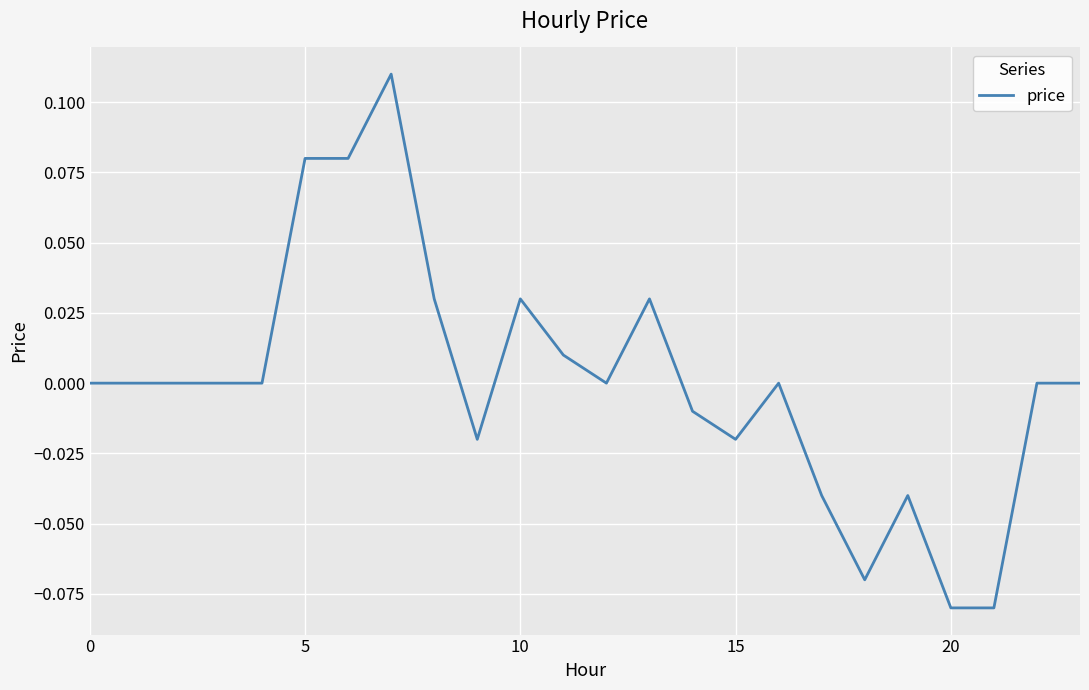

What is the label of the 20th point from the left?

19